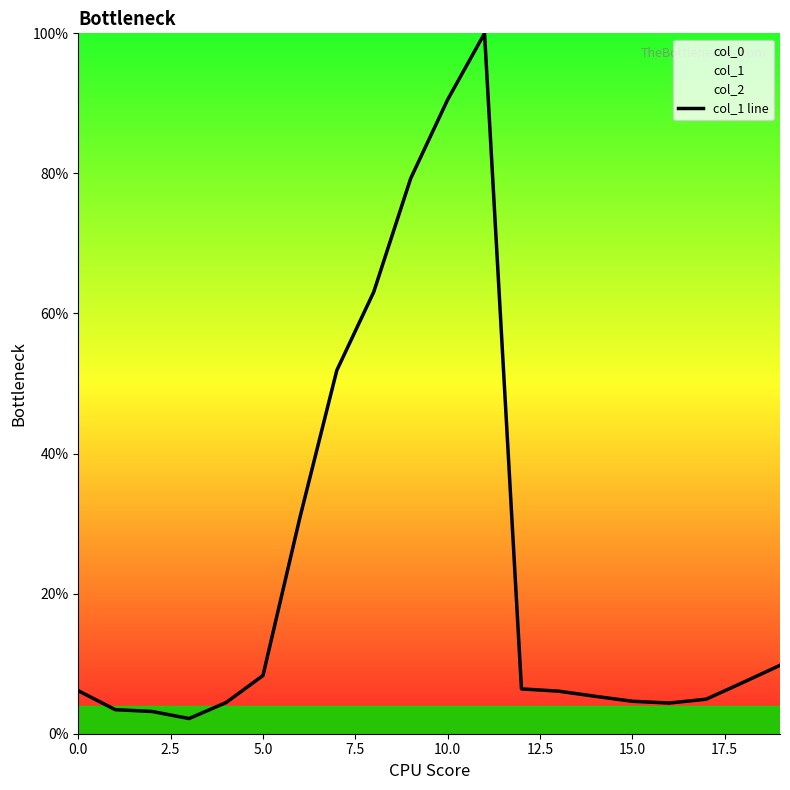

Is it true that the value at 11 is 100.0?

True